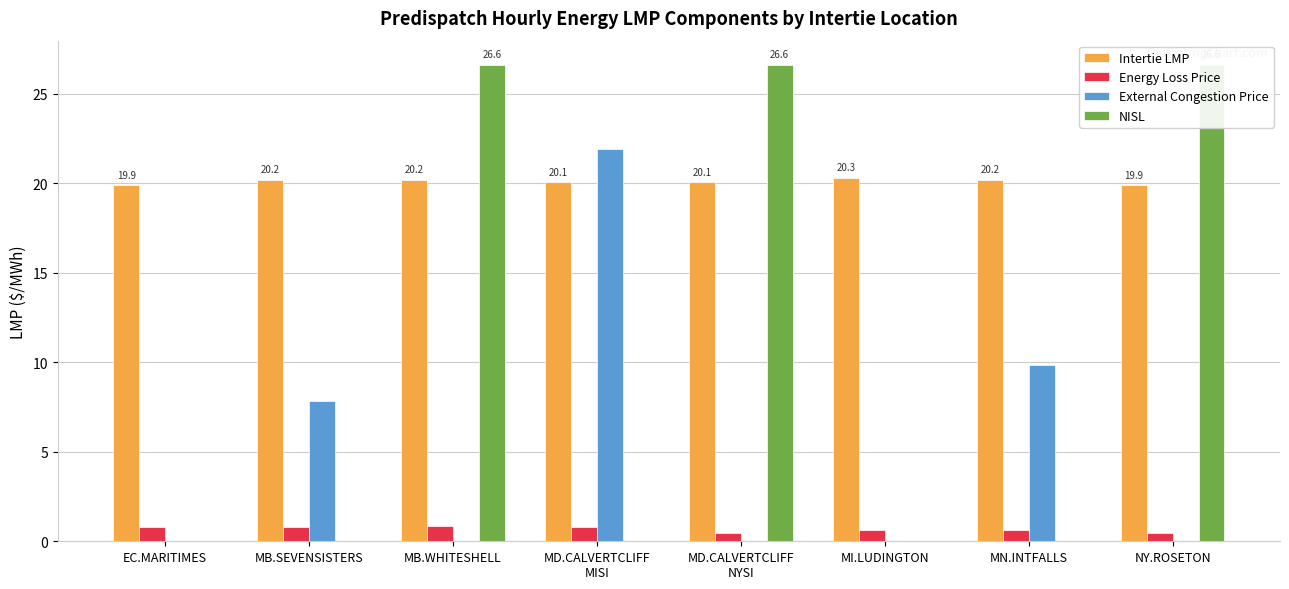

How many bars are there in total?

32